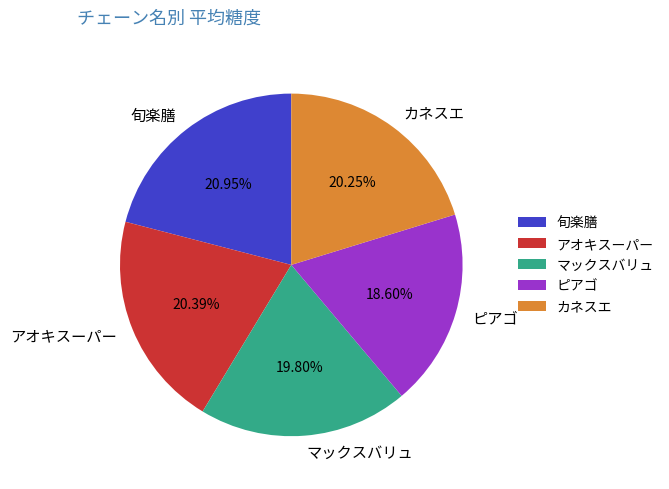

To the nearest percent, what percentage of the pie is カネスエ?

20%